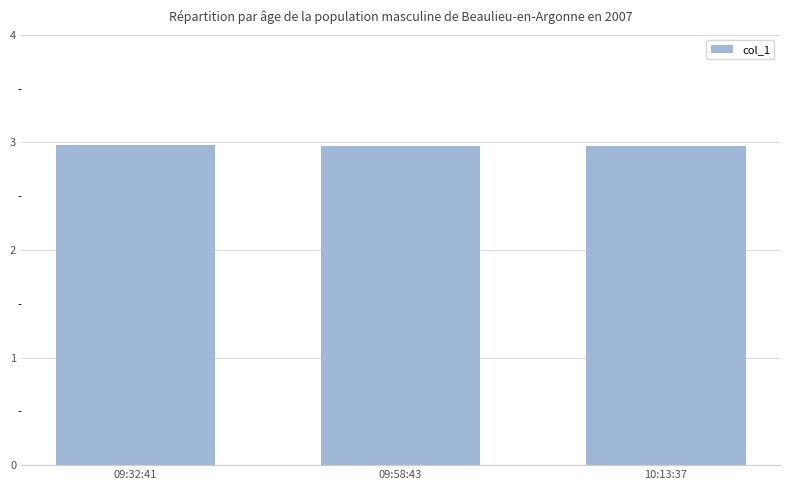

Are the bars horizontal?

No